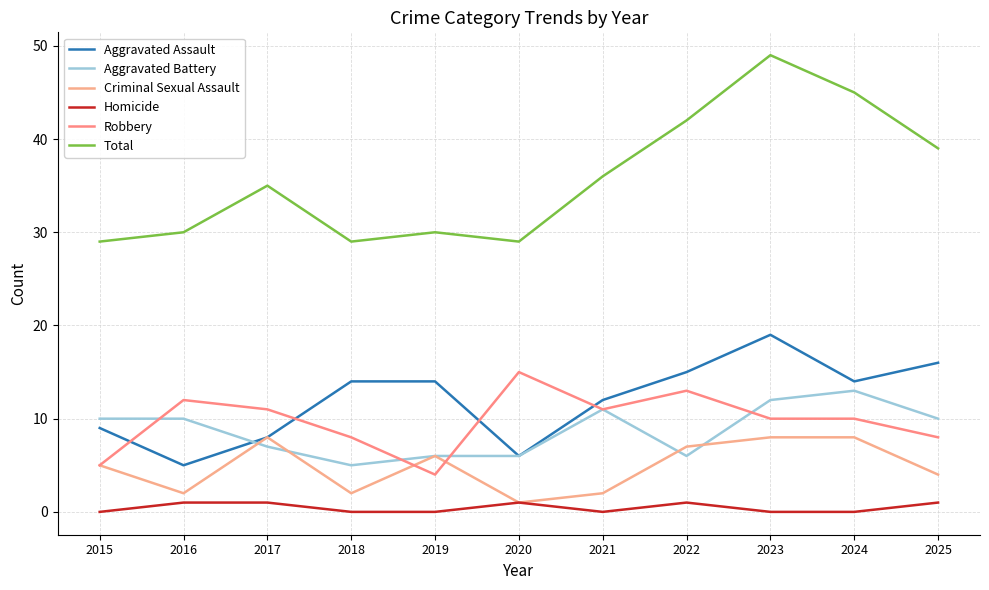

How many lines are shown in the chart?

6